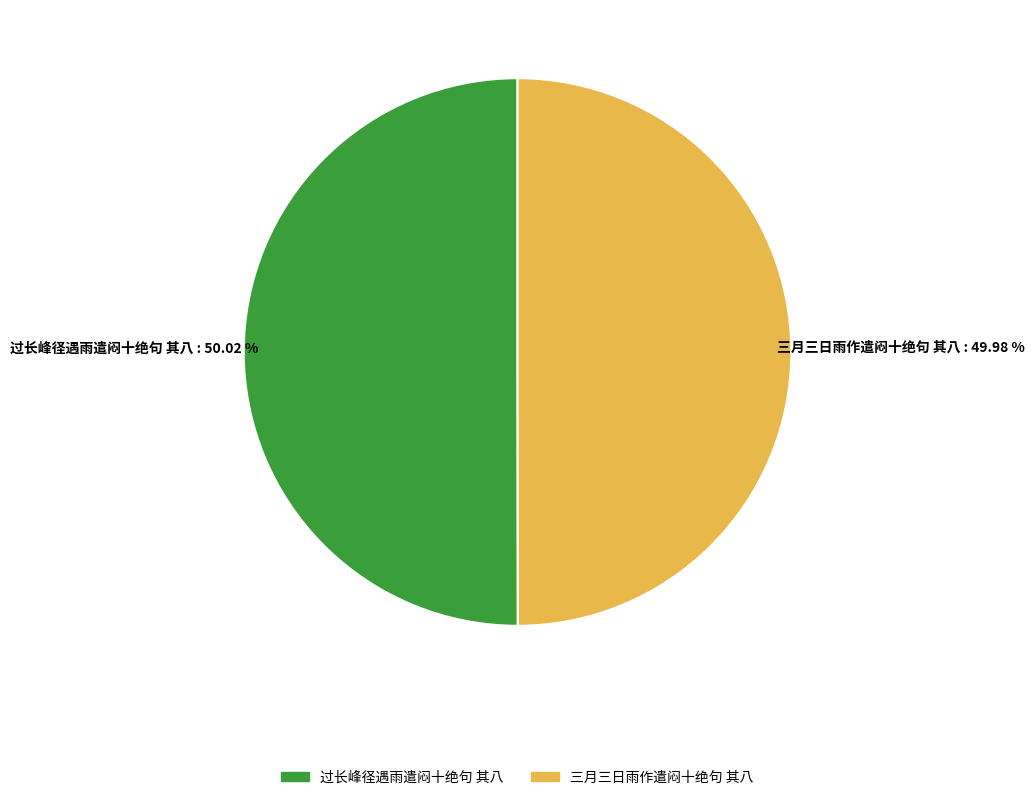

What percentage is NOT represented by 过长峰径遇雨遣闷十绝句 其八?

50.0%